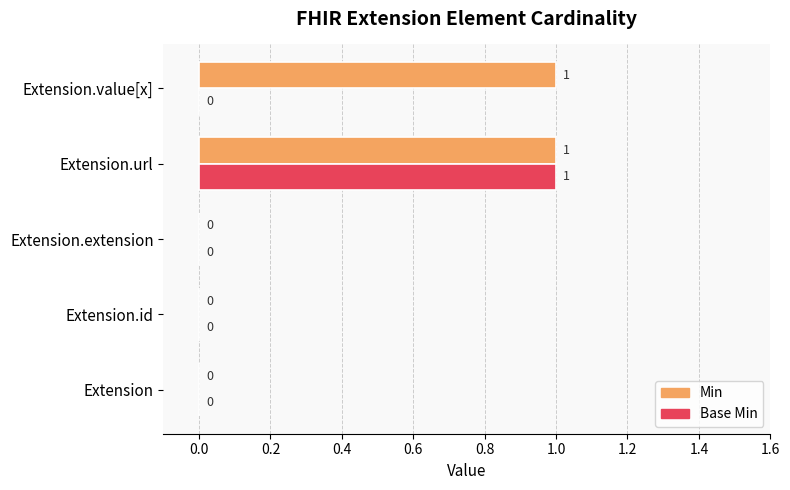

What are all the series names shown in the legend?

Min, Base Min